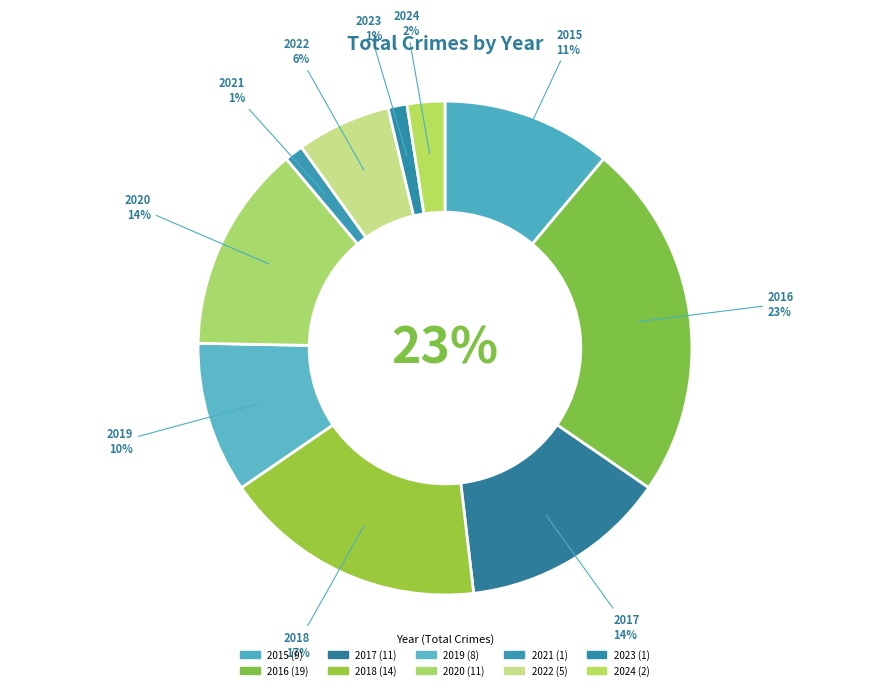

Which category has the smallest portion of the pie?

2021